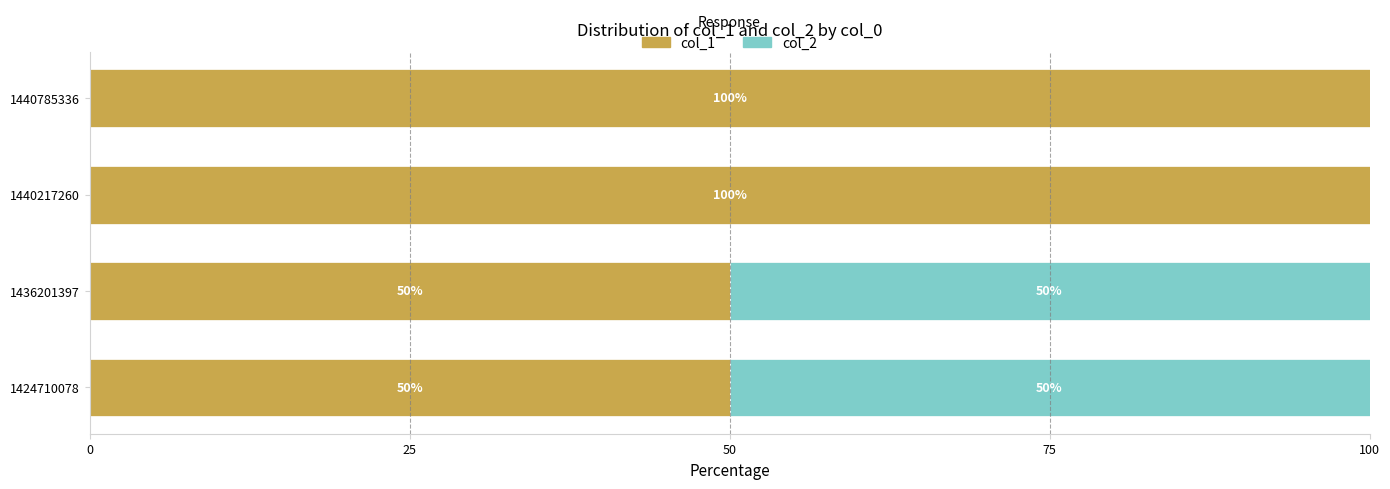

Count the number of categories in the chart.

4